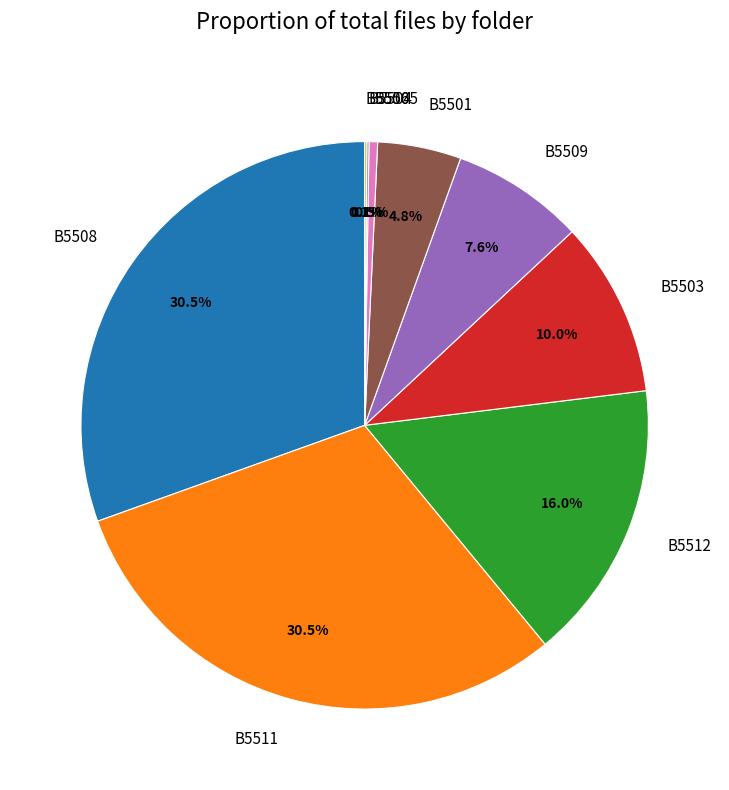

Is the sum of B5501 and B5511 greater than half?

No